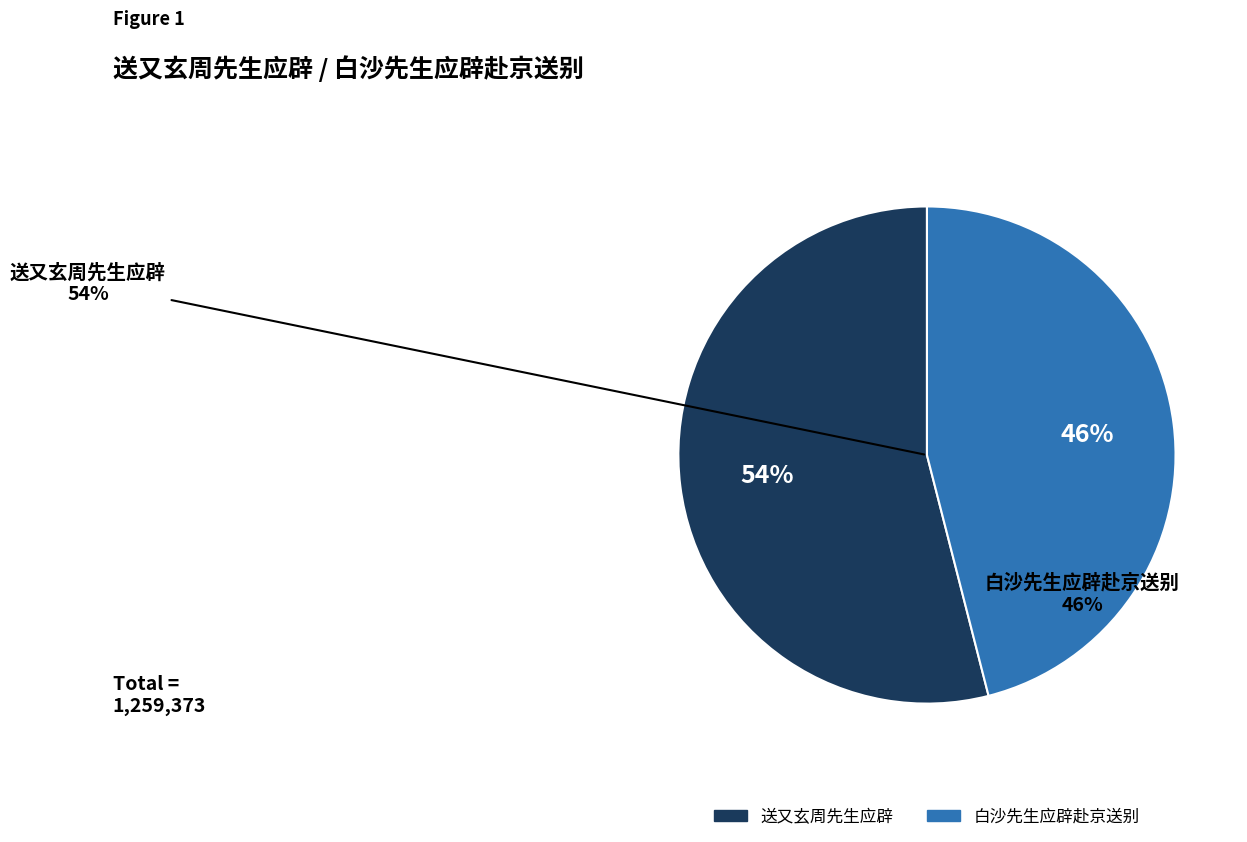

Is it true that 送又玄周先生应辟 is 62% of the pie?

False